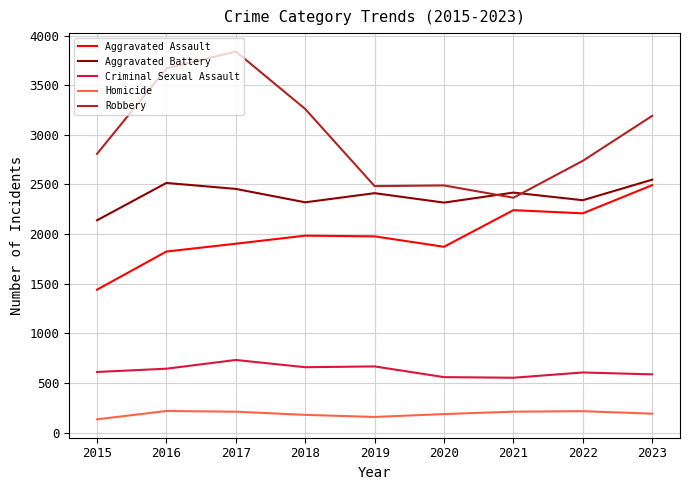

What is the smallest value displayed?

134